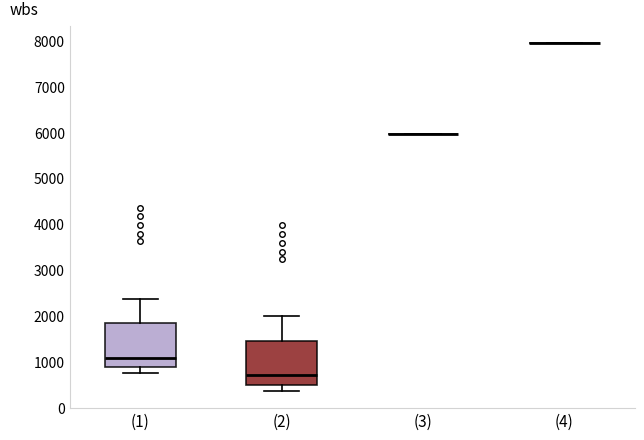

Reading left to right, transcribe this box plot: for each box, give where its median line is, the range the box spans, and where its two whiskers end, as read against the y-axis. The values are not printed on the chart, so give them approximately, as read against the axis.

(1): median 1100, box 900 to 1800, whiskers 700 to 2400
(2): median 700, box 500 to 1400, whiskers 400 to 2000
(3): box collapsed to a line at 6000, whiskers 6000 to 6000
(4): box collapsed to a line at 7900, whiskers 7900 to 7900